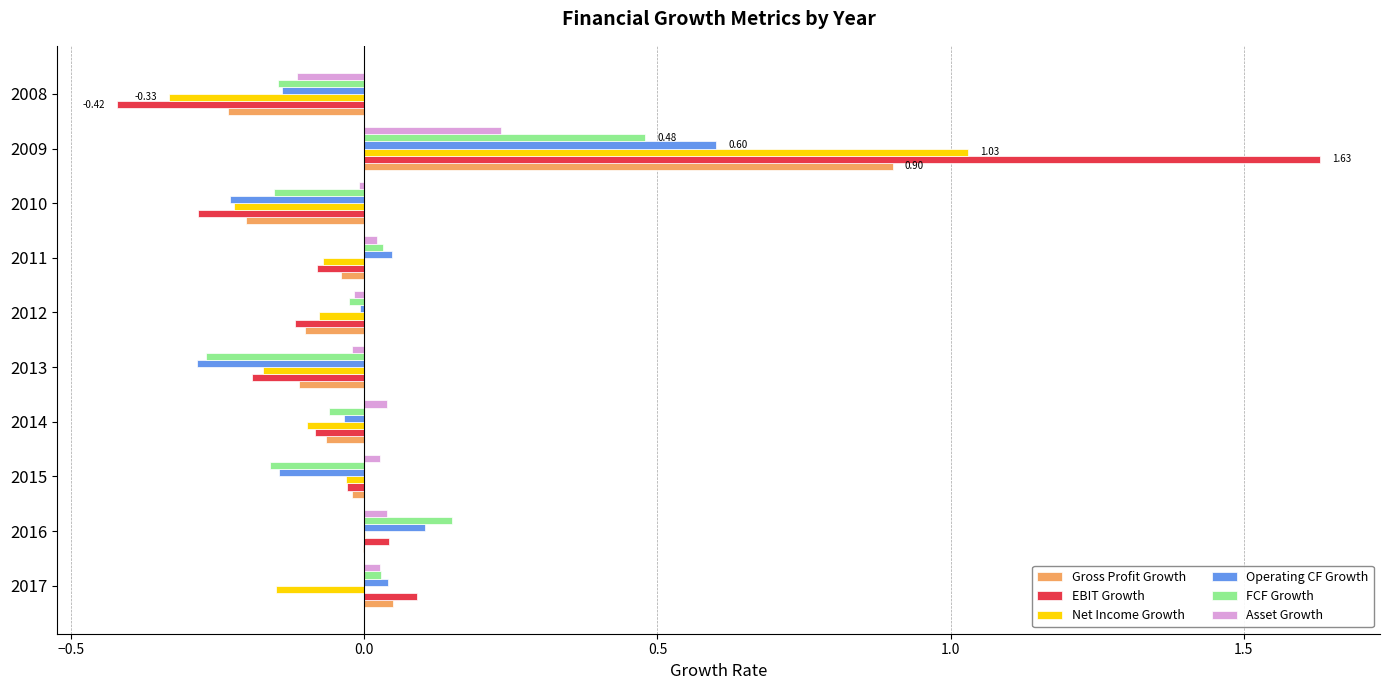

Which series has the largest total across all categories?

EBIT Growth